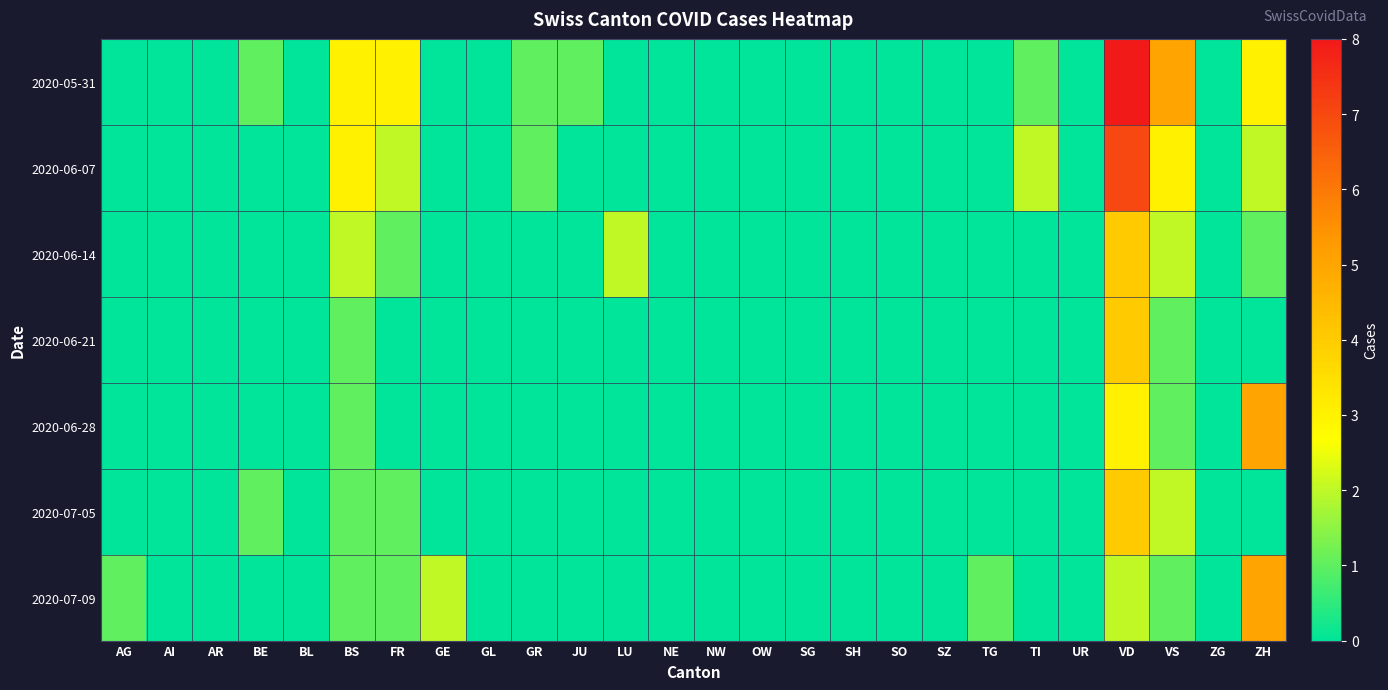

Which series has the largest total across all categories?

2020-05-31